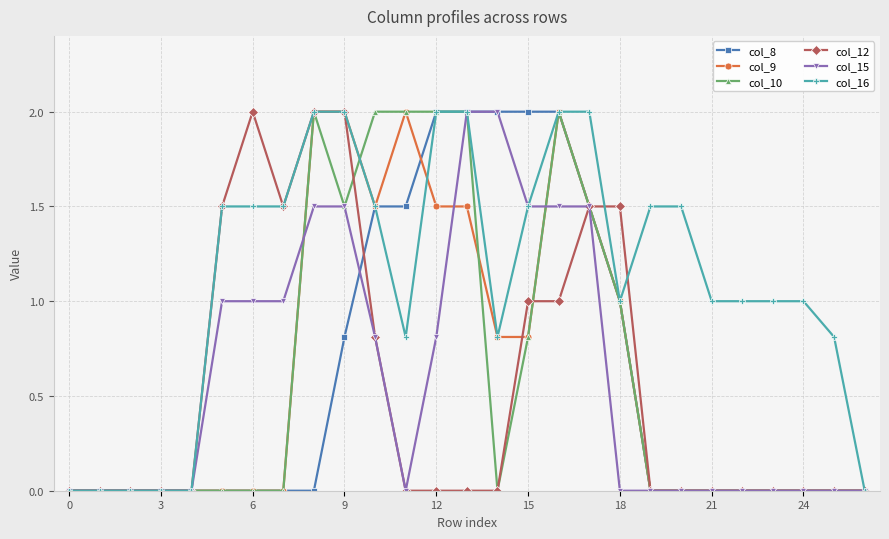

Which series has the largest total across all categories?

col_16